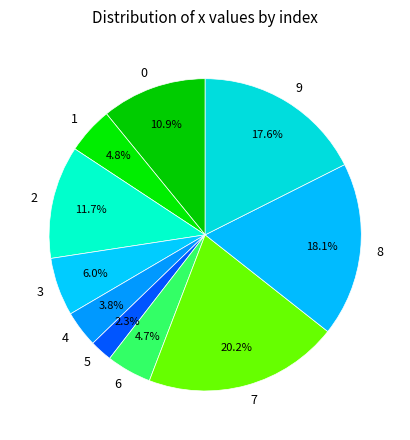

Is there any slice that represents more than half of the pie?

No